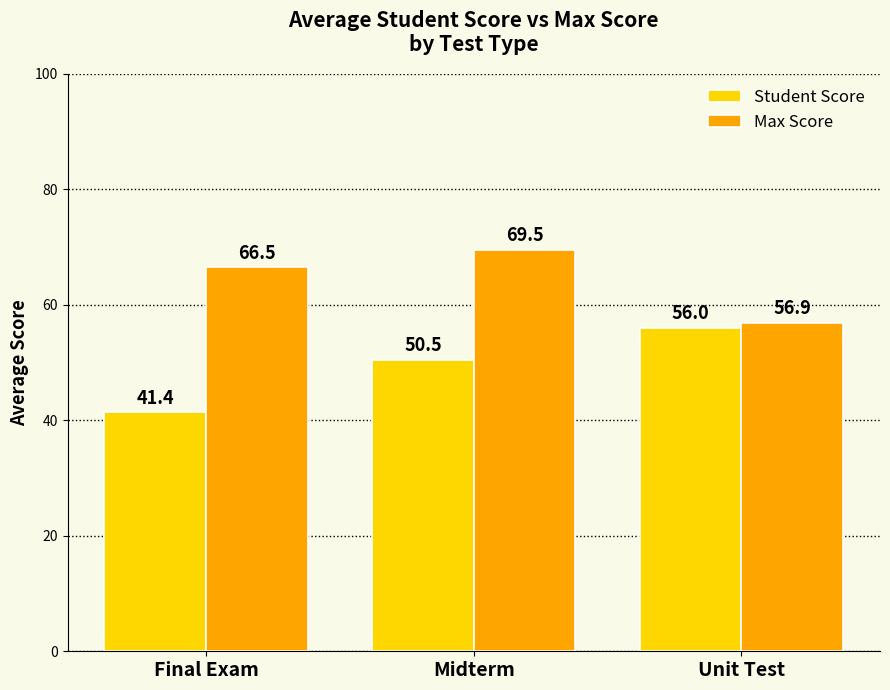

What is the label of the 3rd bar from the right?

Final Exam